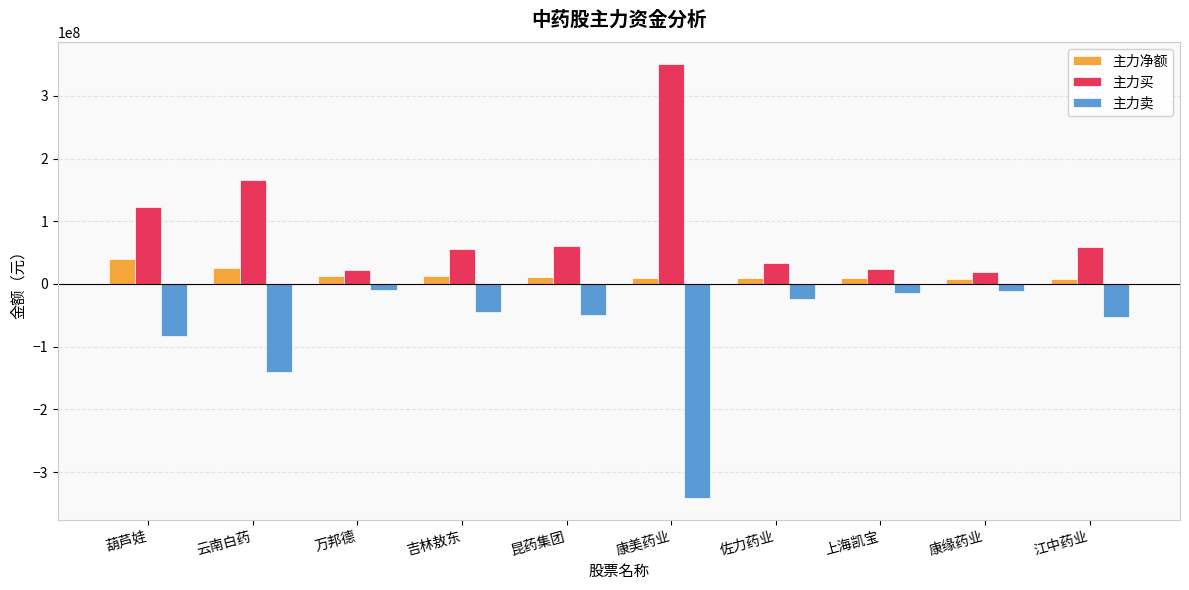

What is the maximum value for 主力卖?

-9337355